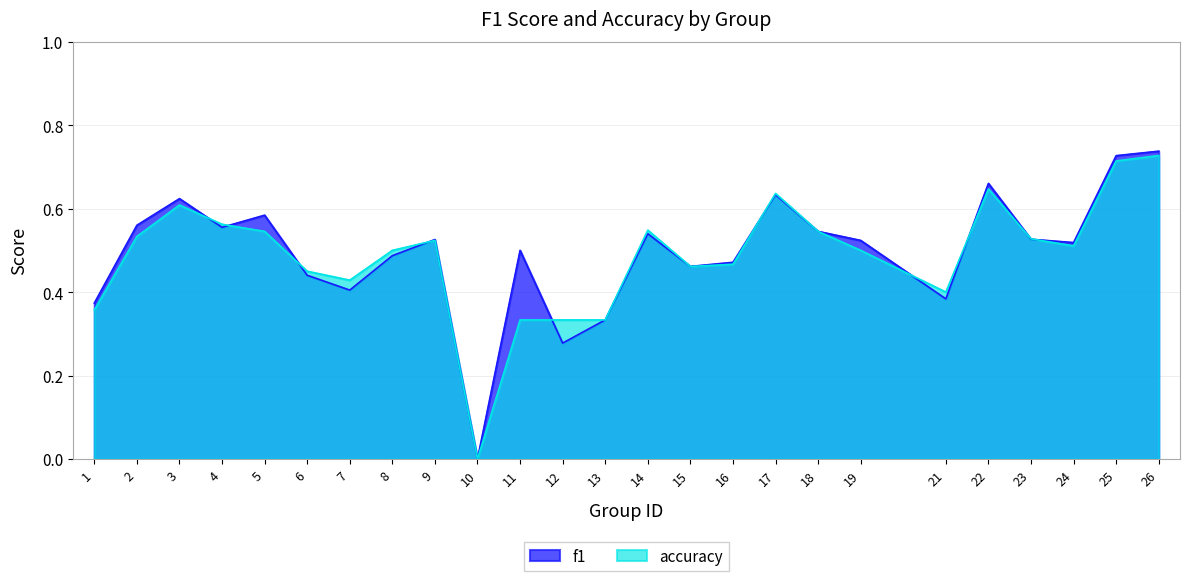

Where do accuracy and f1 first cross each other?

3 and 4